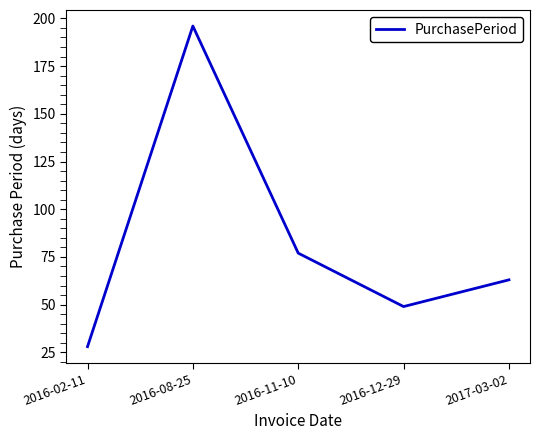

Between 2016-11-10 and 2016-12-29, which is larger?

2016-11-10